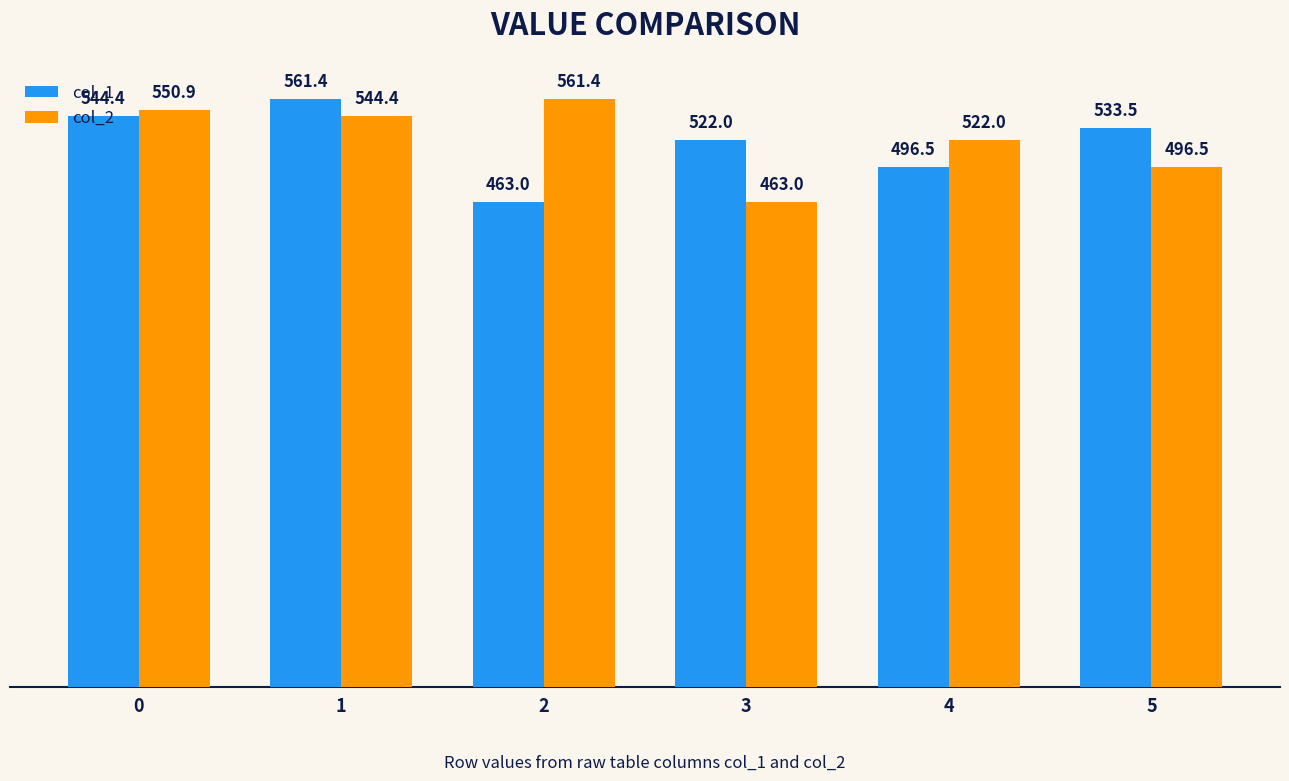

At which label is col_2 closest to 512?

4